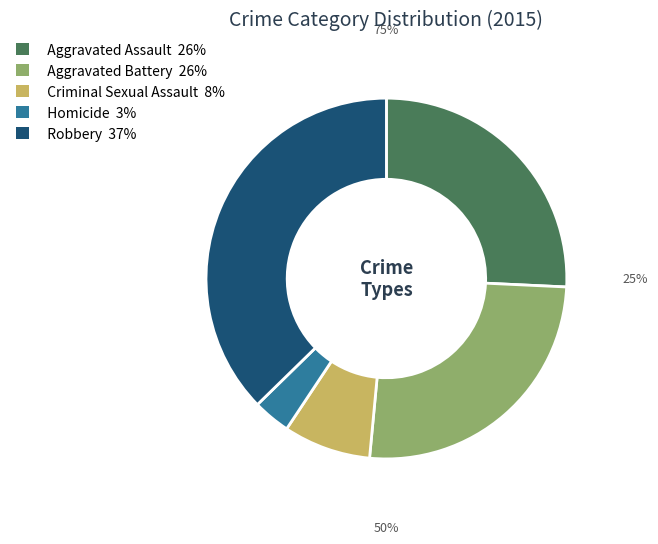

Combined, do Robbery 37% and Criminal Sexual Assault 8% account for over 50%?

No